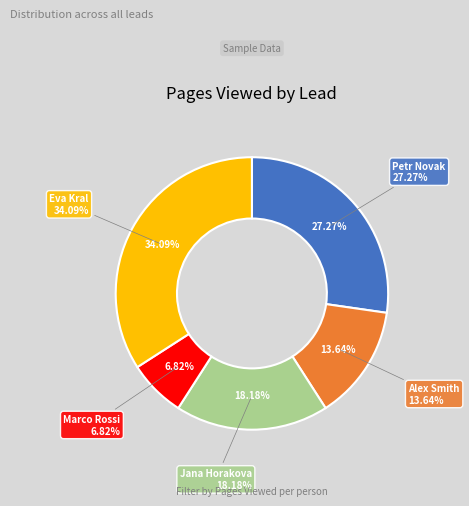

What percentage is the Petr Novak slice, to the nearest percent?

27%